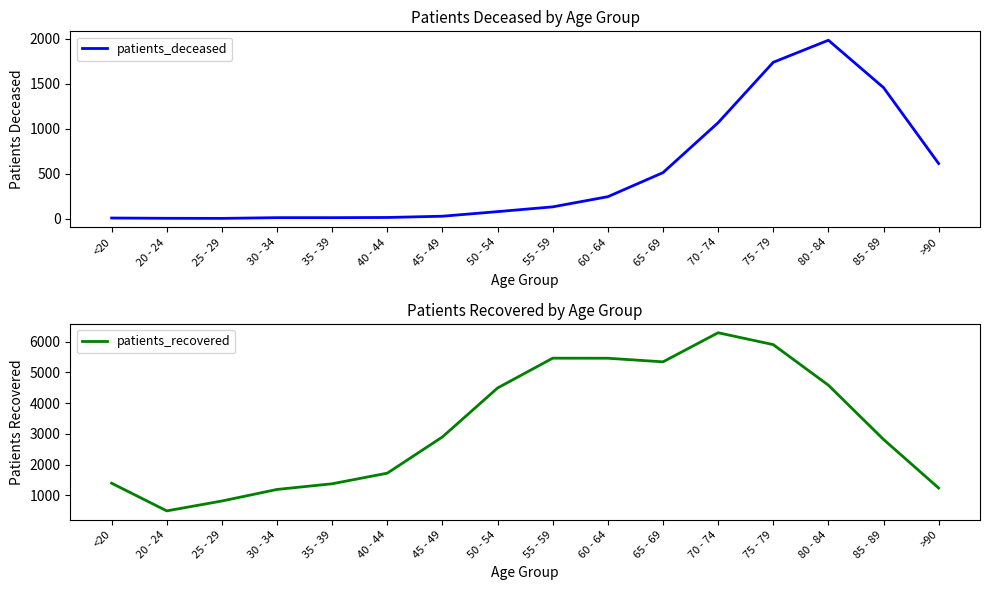

How many categories are shown in the chart?

16